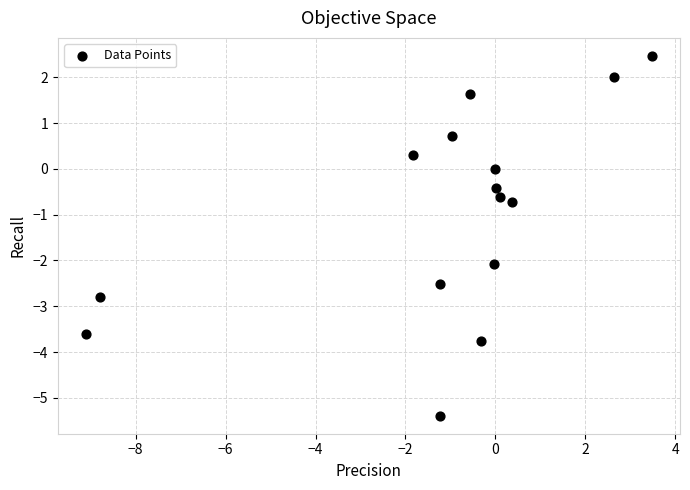

What is the range of X values (max minus min)?

12.6